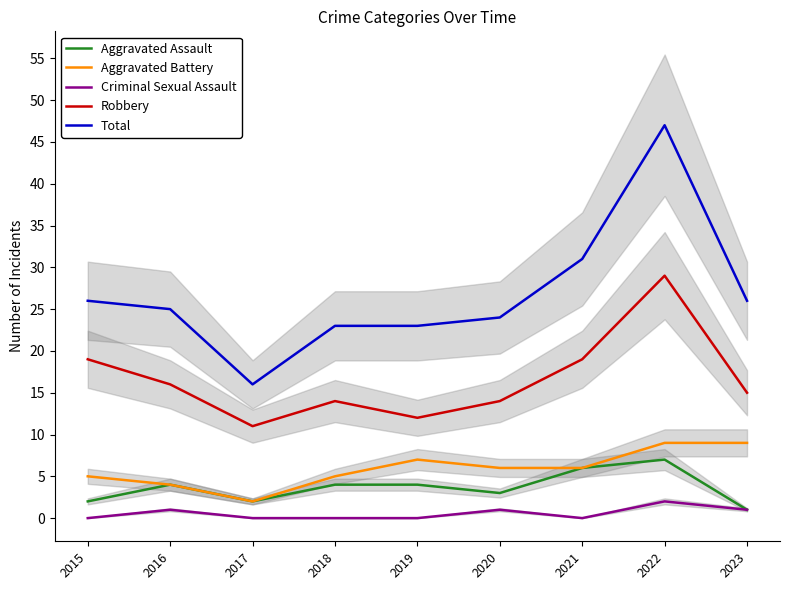

True or false: Aggravated Assault has a value of 2 at 2017.

True